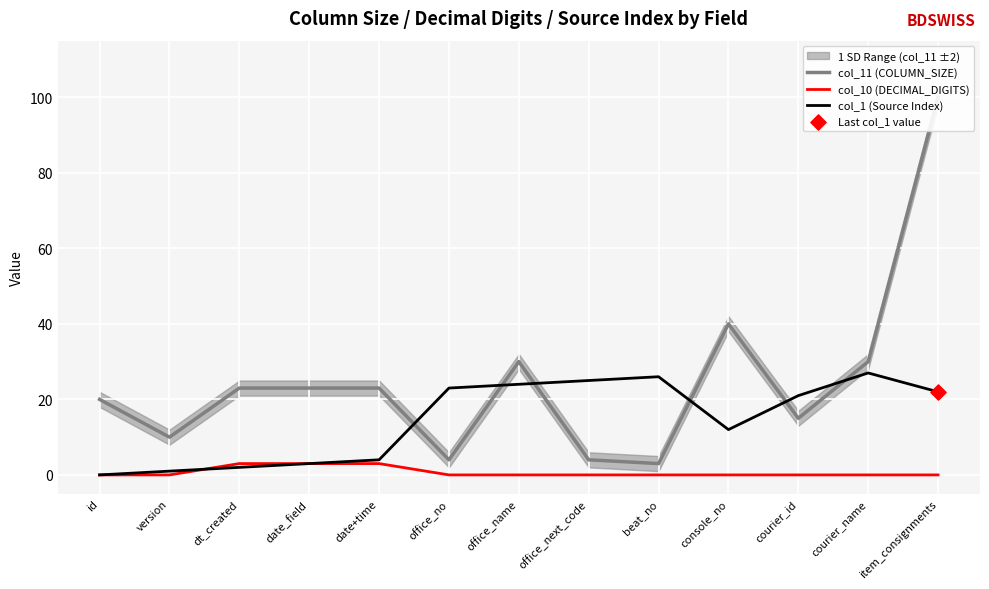

Is the value of col_11 (COLUMN_SIZE) at date+time greater than the value of col_10 (DECIMAL_DIGITS) at dt_created?

Yes